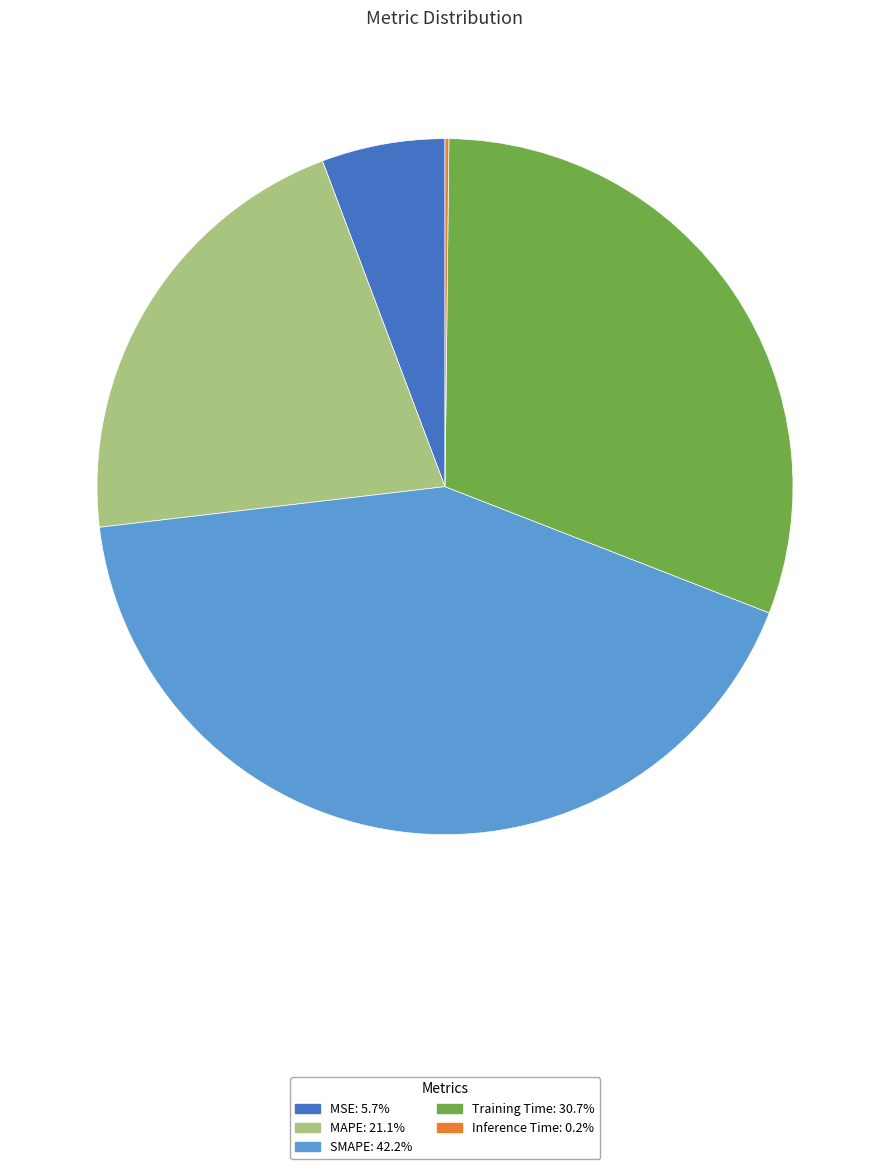

Do SMAPE and MAPE together represent more than half of the pie?

Yes